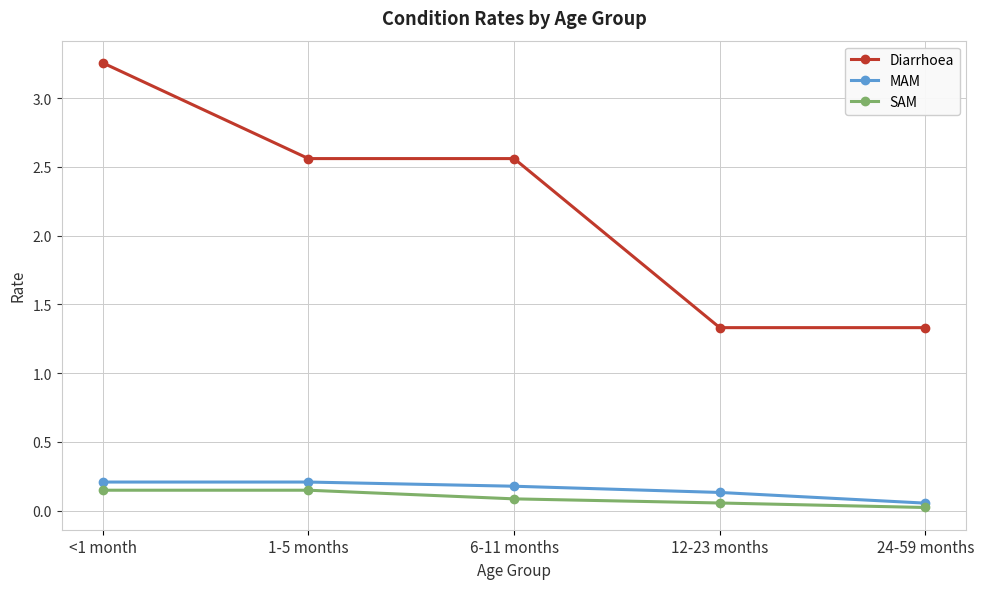

Is the value of Diarrhoea at 24-59 months greater than the value of SAM at <1 month?

Yes